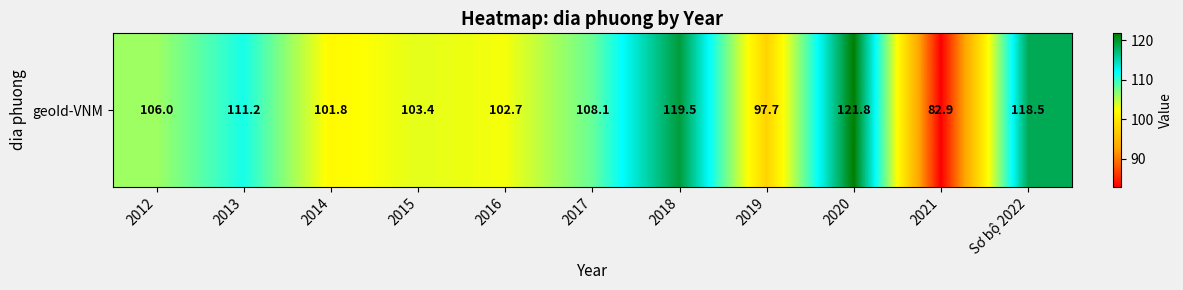

Reading left to right, list all the values displayed in this chart.

106.0	111.2	101.8	103.4	102.7	108.1	119.5	97.7	121.8	82.9	118.5